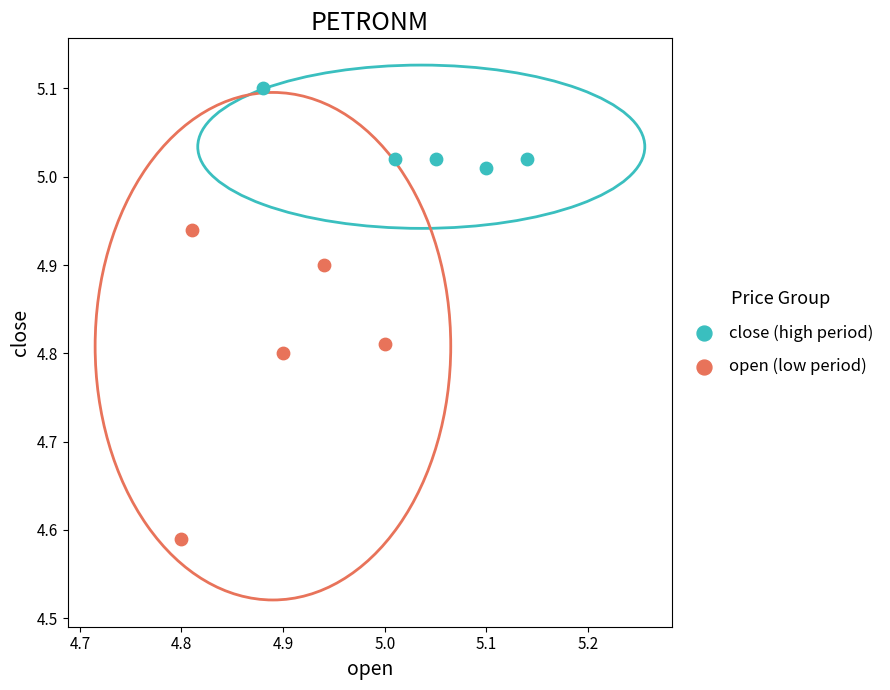

Which series contains the highest Y value?

close (high period)